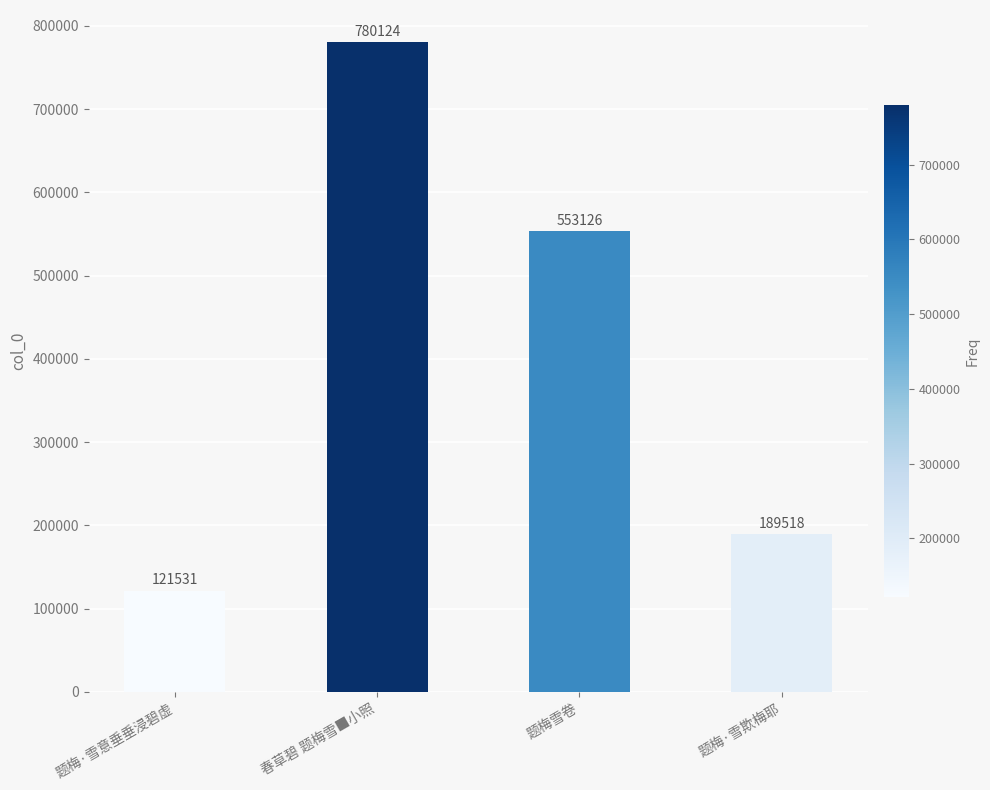

The chart shows a value of 372052 at 春草碧 题梅雪■小照. True or false?

False